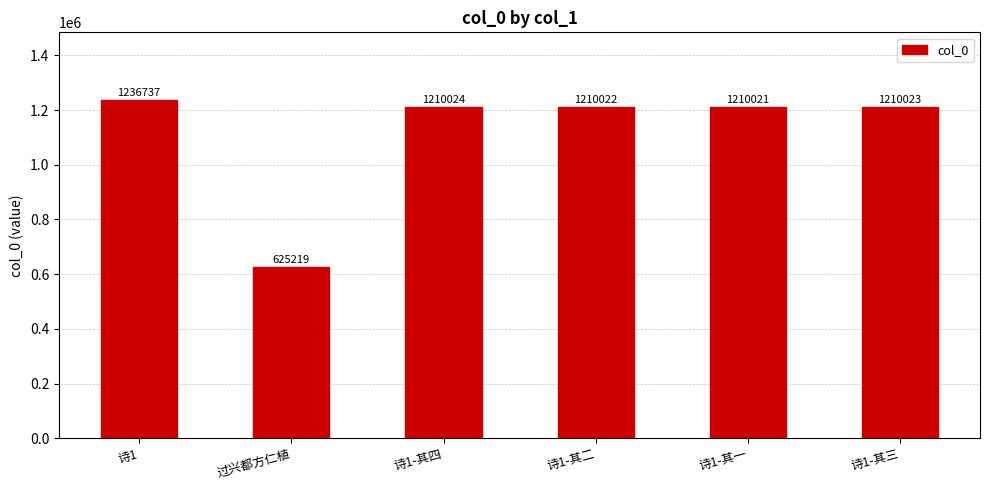

Reading right to left, extract all data points from this chart.

诗1-其三=1210023	诗1-其一=1210021	诗1-其二=1210022	诗1-其四=1210024	过兴都方仁植=625219	诗1=1236737